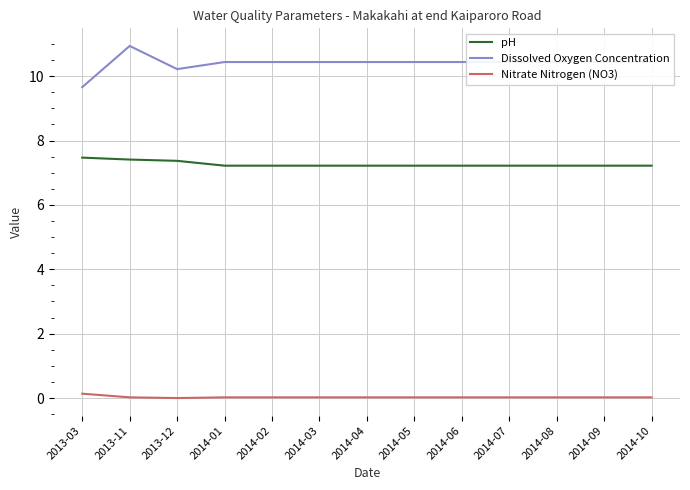

The value of pH at 2013-11 is 4.8. True or false?

False